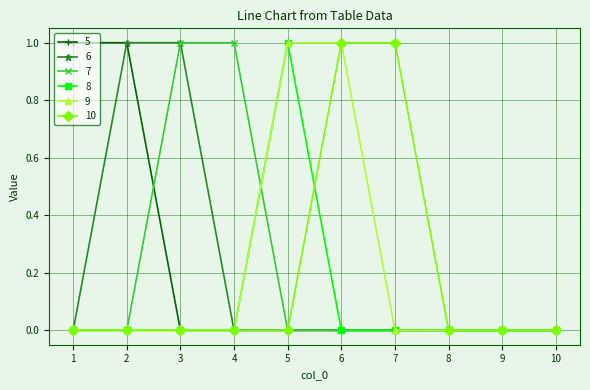

What is the value of the 5 point at the 2nd from the left?

1